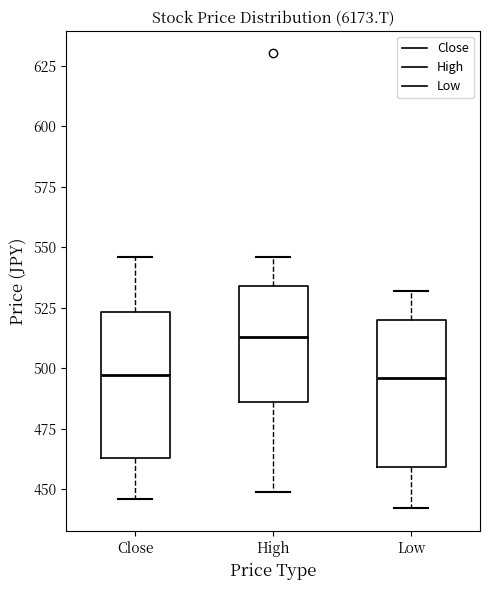

Where does the lower whisker of the box for Close end on the y-axis? The values are not printed on the chart, so give them approximately, as read against the axis.

445